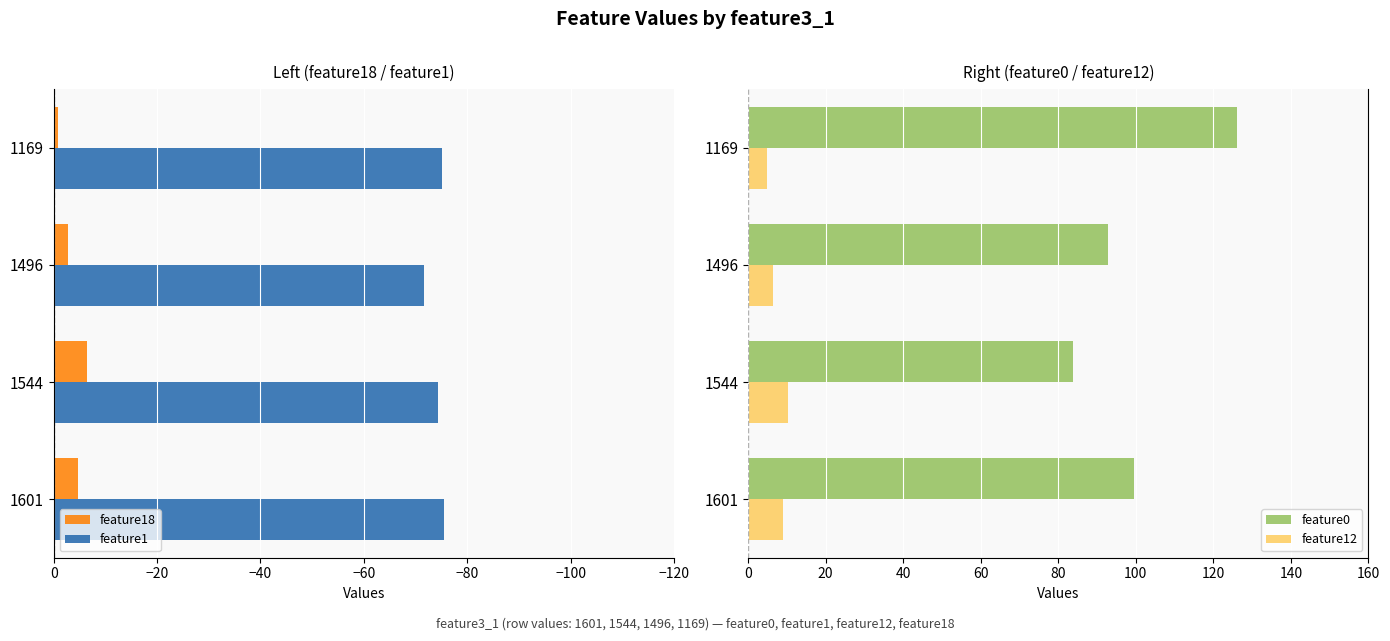

The value of feature18 at 1544 is -6.4. True or false?

True